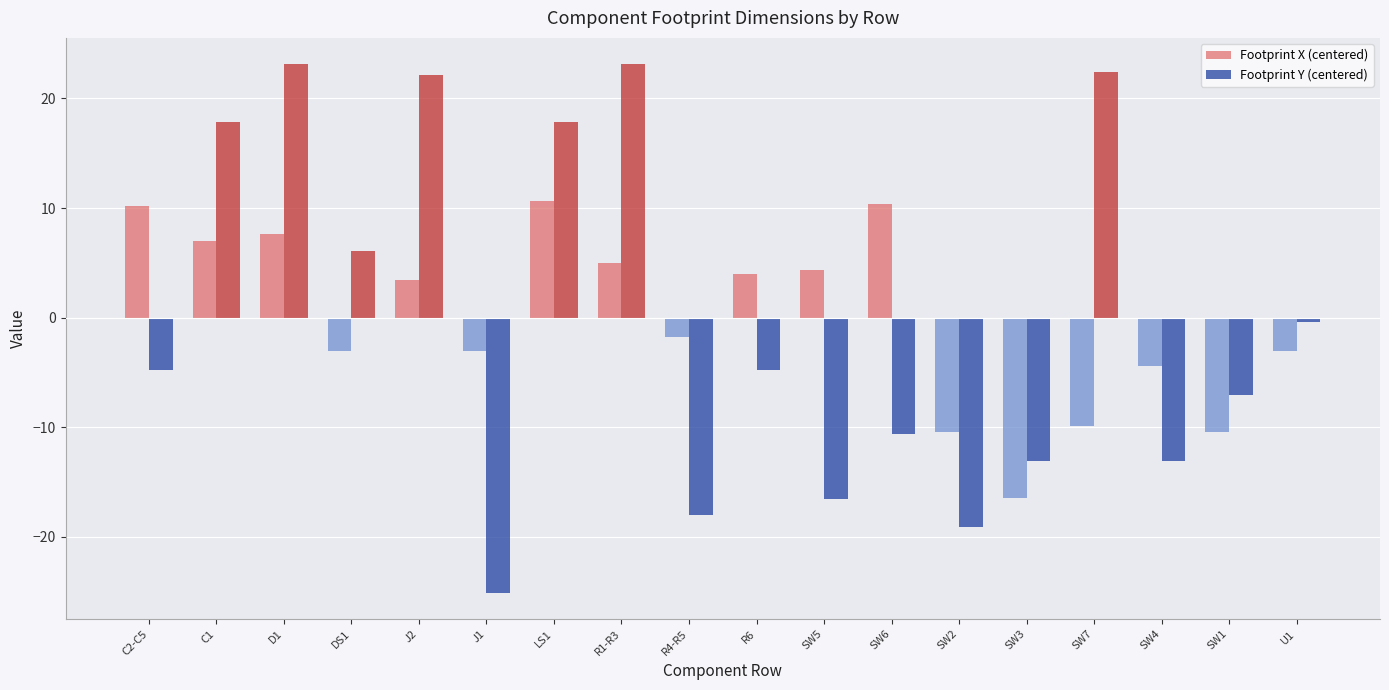

What is the difference between the highest and lowest values at SW7?

32.3